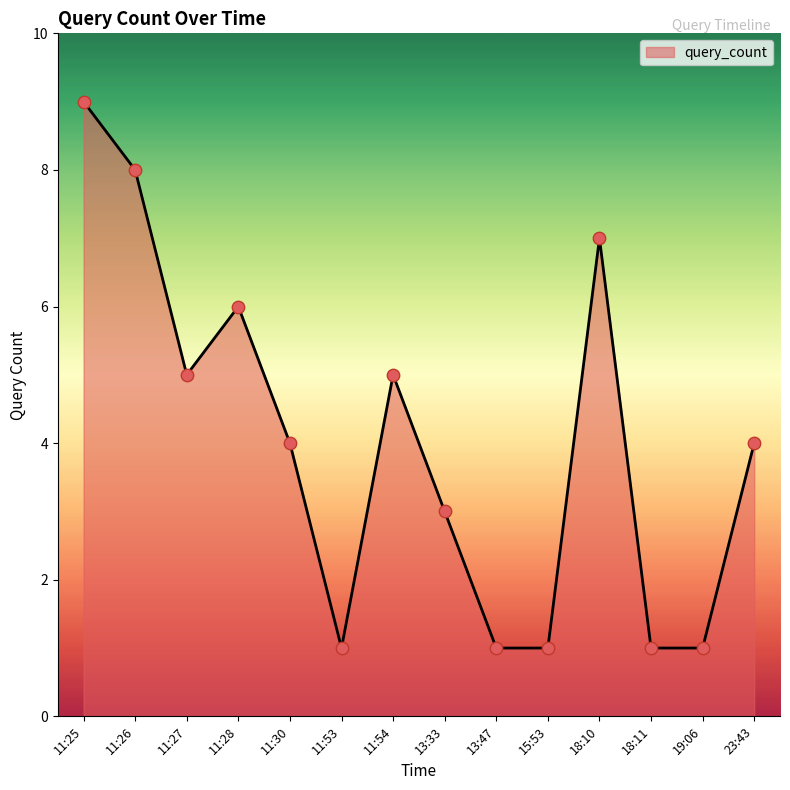

Approximately how many times larger is the value at 15:53 compared to 13:33?

0.3